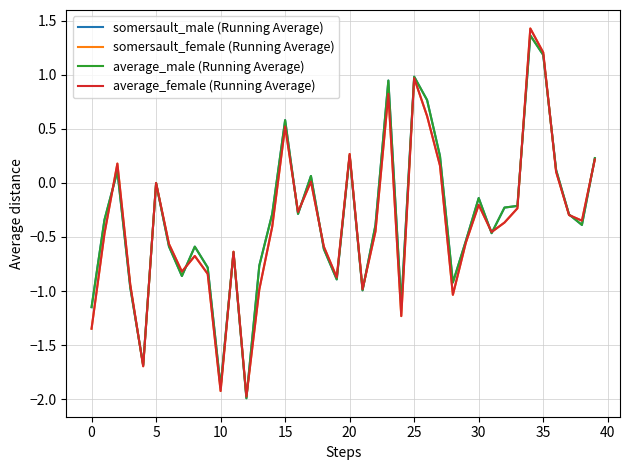

What is the smallest value displayed?

-2.0